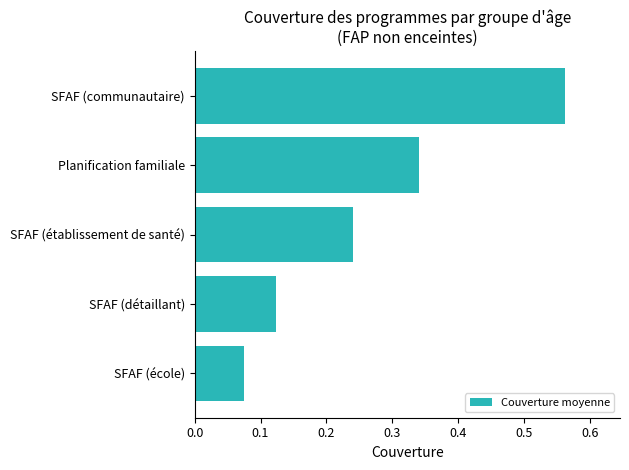

What is the sum of all values?

1.3